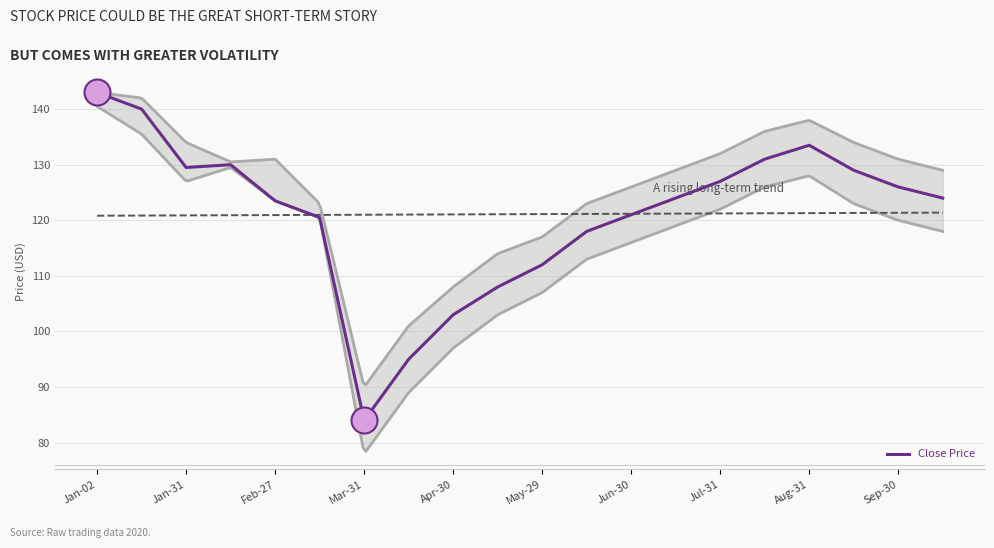

The Close Price series shows 32.9 at Apr-30. True or false?

False